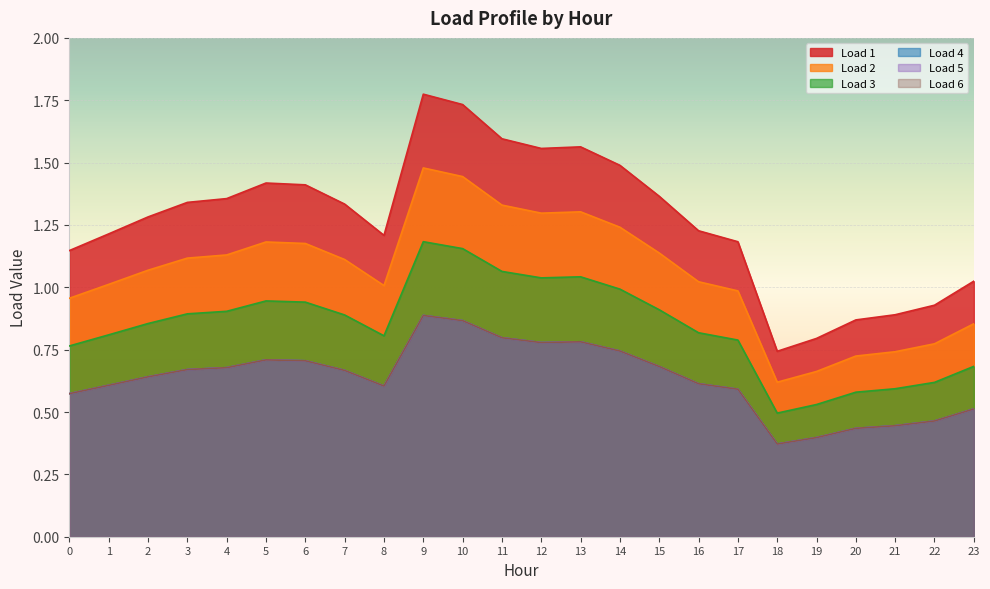

What is the sum of the Load 6 values at 16 and 10?

1.5